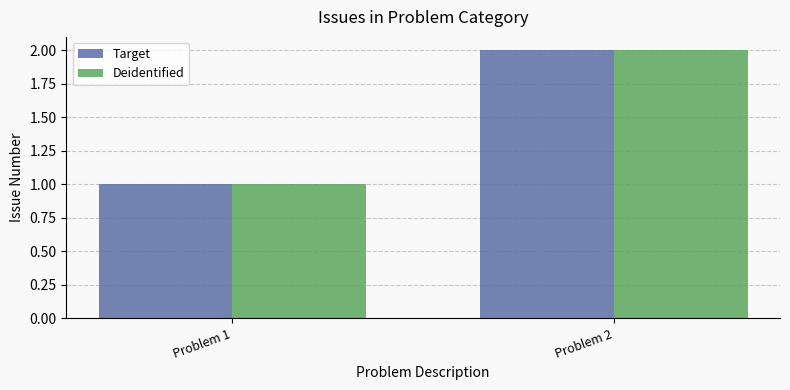

What is the approximate value of Target at Problem 2?

2